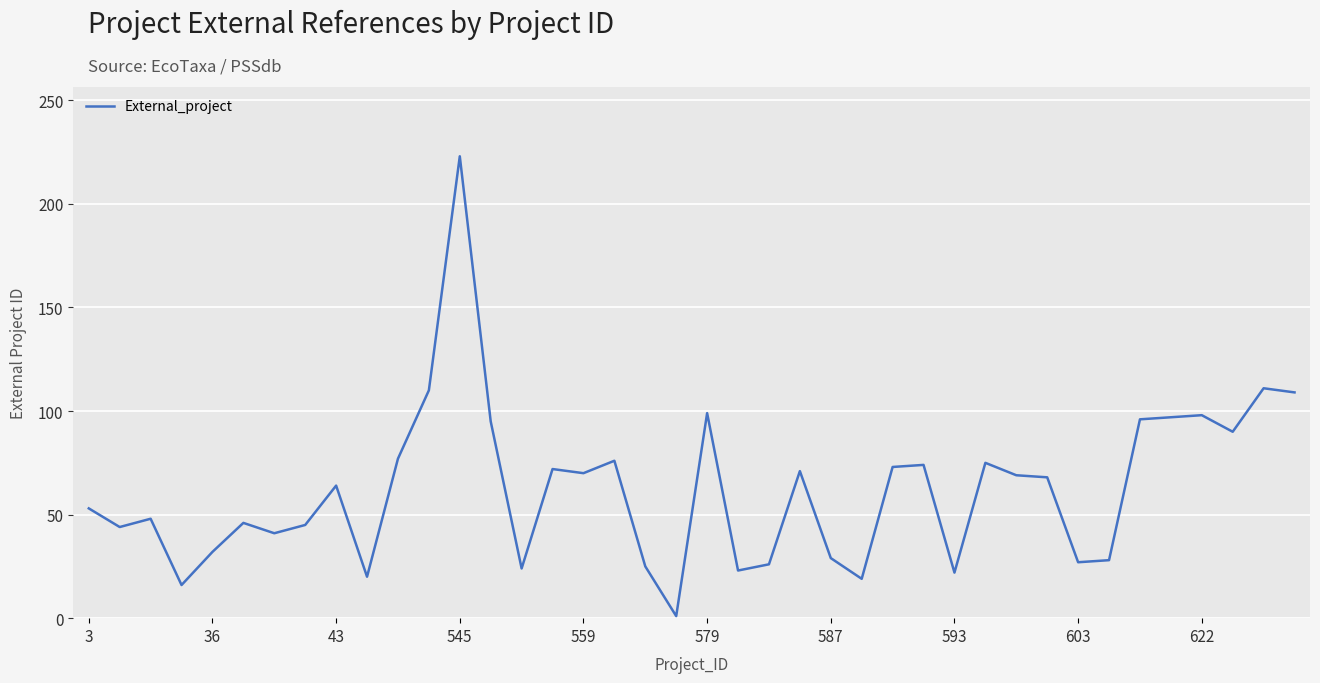

What is the maximum value shown in the chart?

223